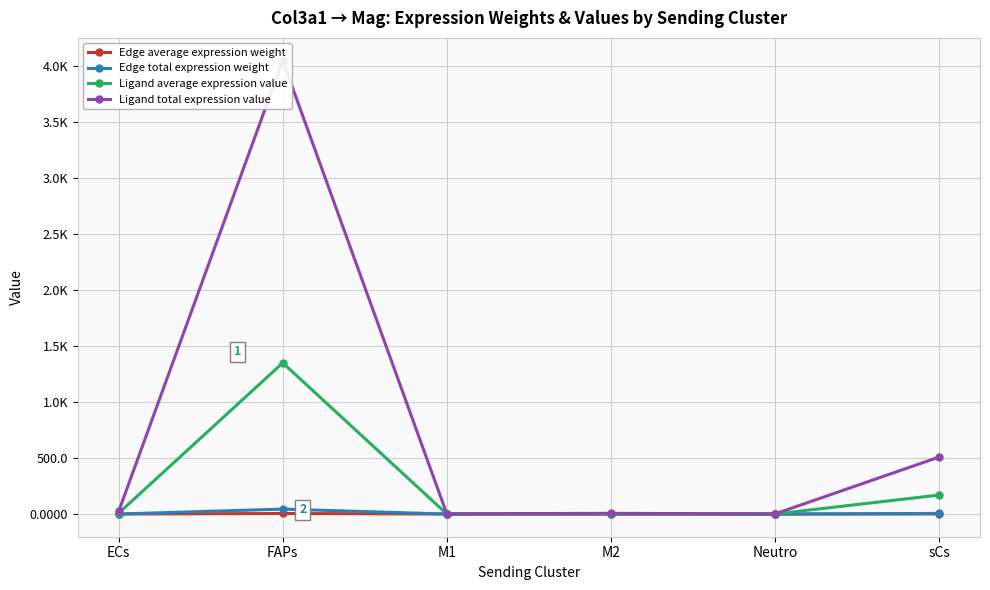

Reading left to right, transcribe all the data shown in this chart.

Edge average expression weight: ECs=0.0	FAPs=4.9	M1=0.0	M2=0.0	Neutro=0.0	sCs=0.6
Edge total expression weight: ECs=0.3	FAPs=44.3	M1=0.0	M2=0.1	Neutro=0.0	sCs=5.6
Ligand average expression value: ECs=7.9	FAPs=1350.9	M1=0.8	M2=2.1	Neutro=0.3	sCs=169.7
Ligand total expression value: ECs=23.6	FAPs=4052.7	M1=2.3	M2=6.4	Neutro=1.0	sCs=509.2